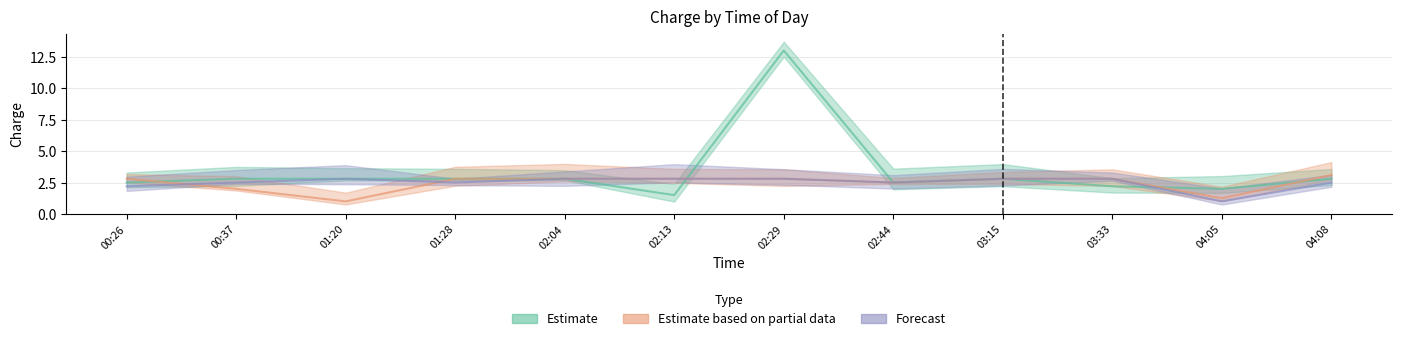

What is the sum of all Forecast values?

30.0